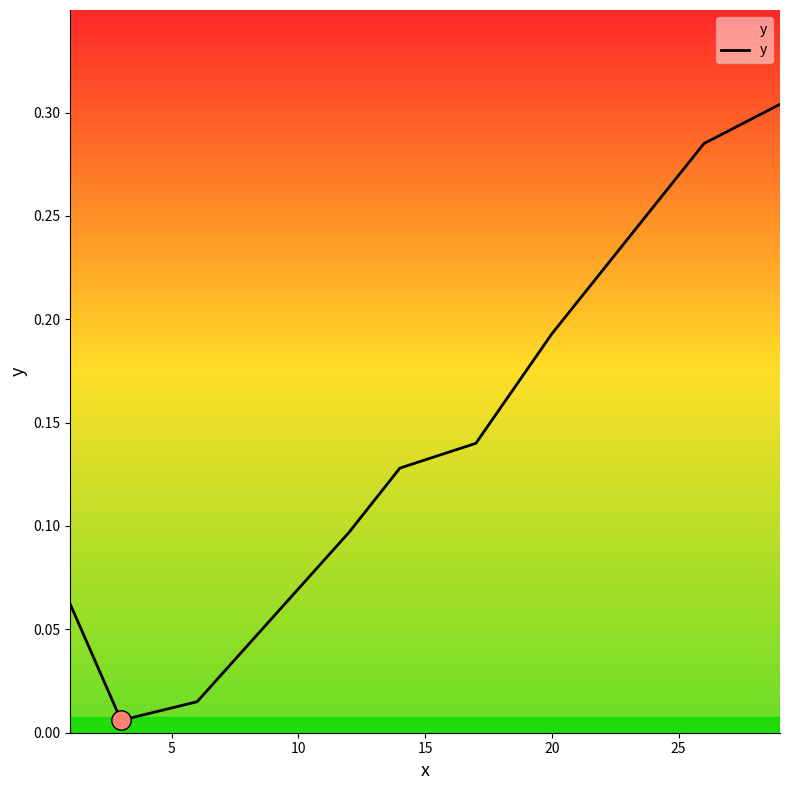

What is the sum of all values?

1.2